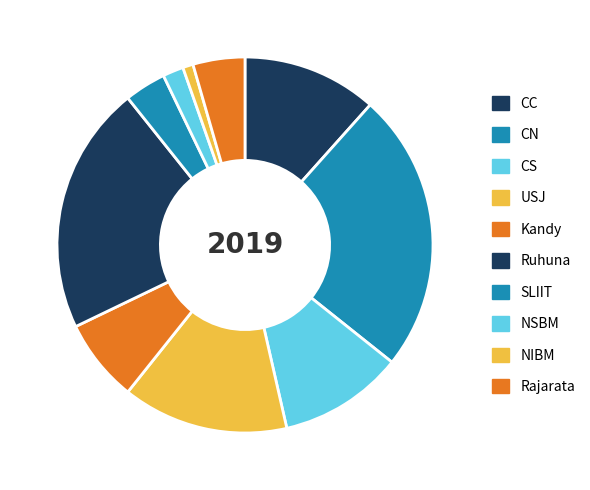

Combined, do Kandy and CS account for over 50%?

No